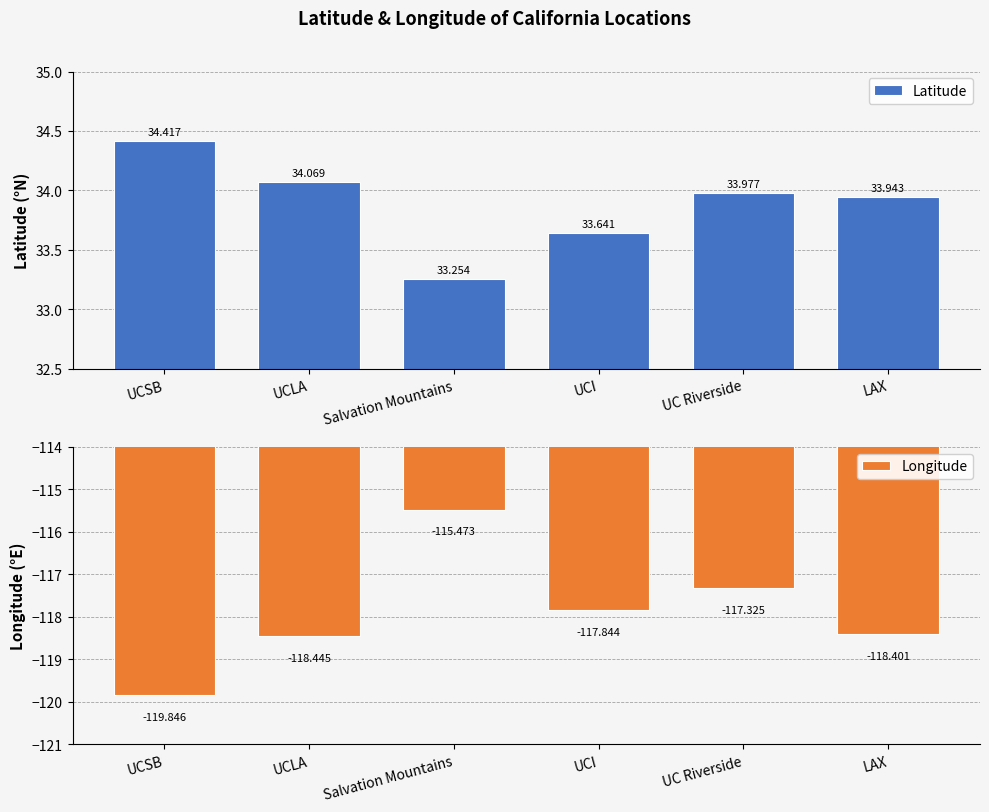

At how many categories does at least one series exceed -79?

6